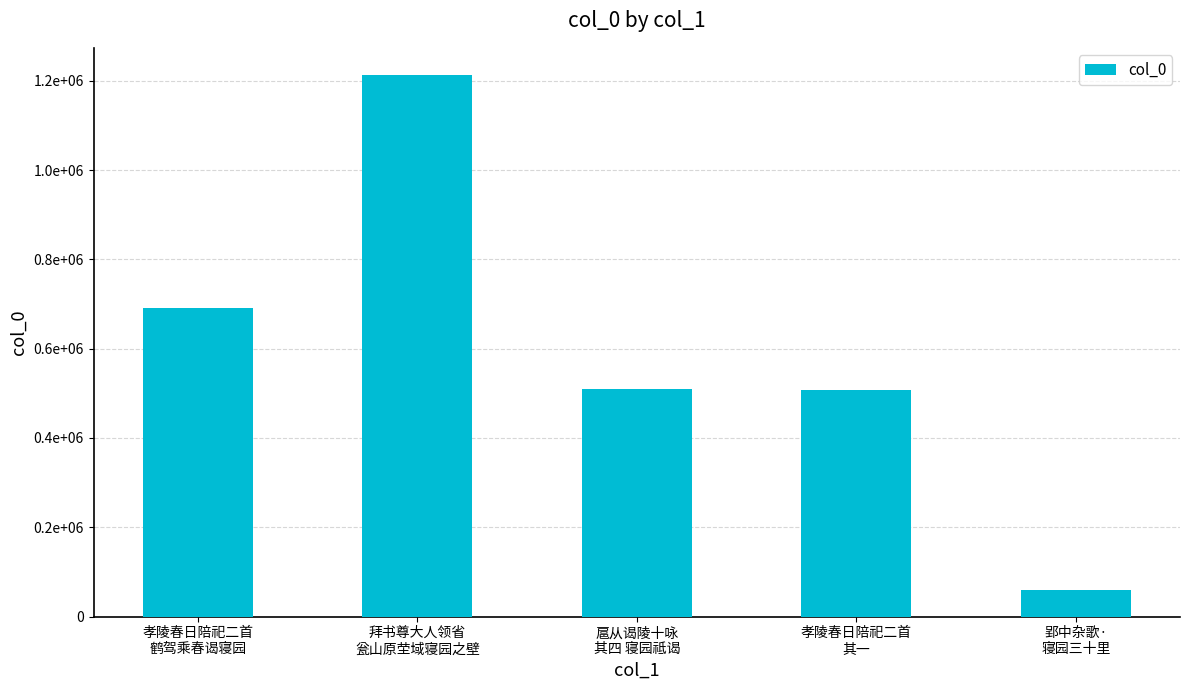

What is the ratio of the value at 孝陵春日陪祀二首
其一 to the value at 孝陵春日陪祀二首
鹤驾乘春谒寝园?

0.7